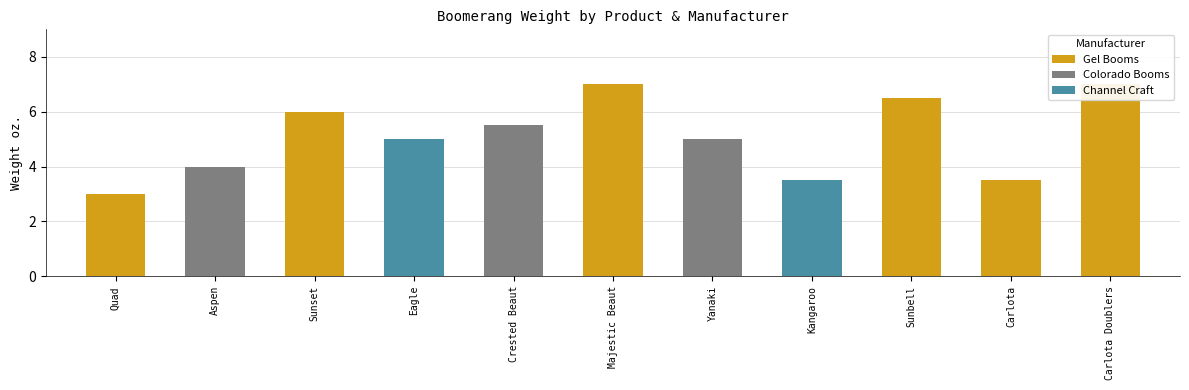

Is it true that the value at Channel Craft is 2.1?

False